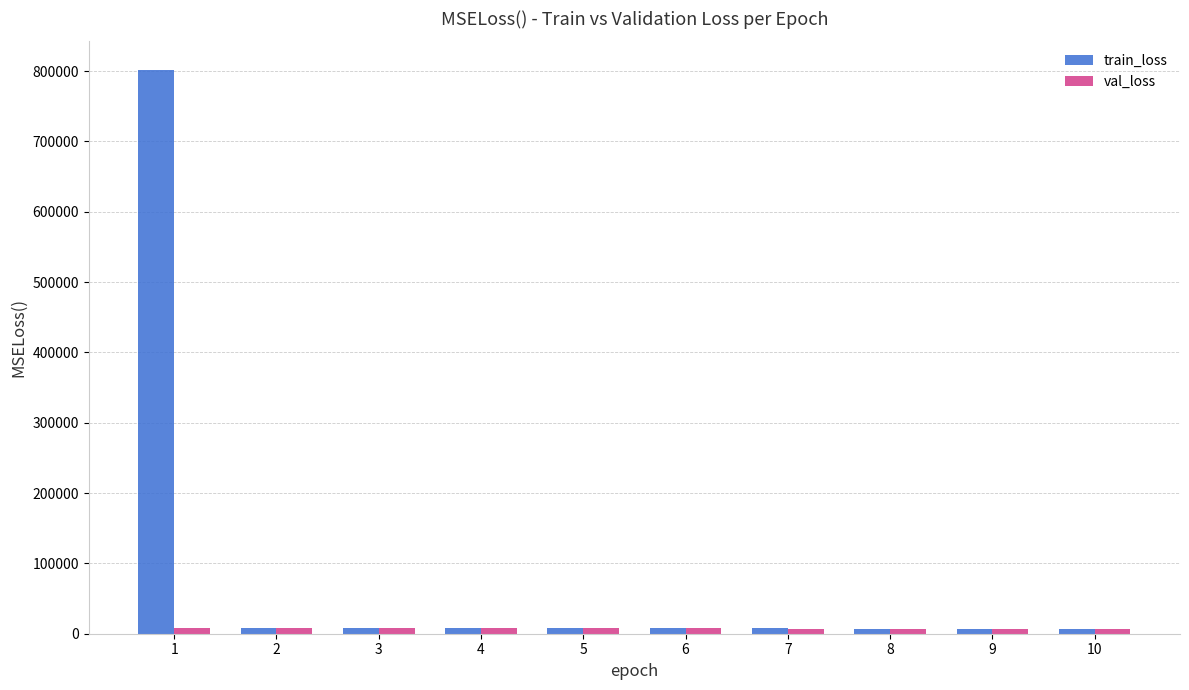

What is the greatest value displayed?

802169.0